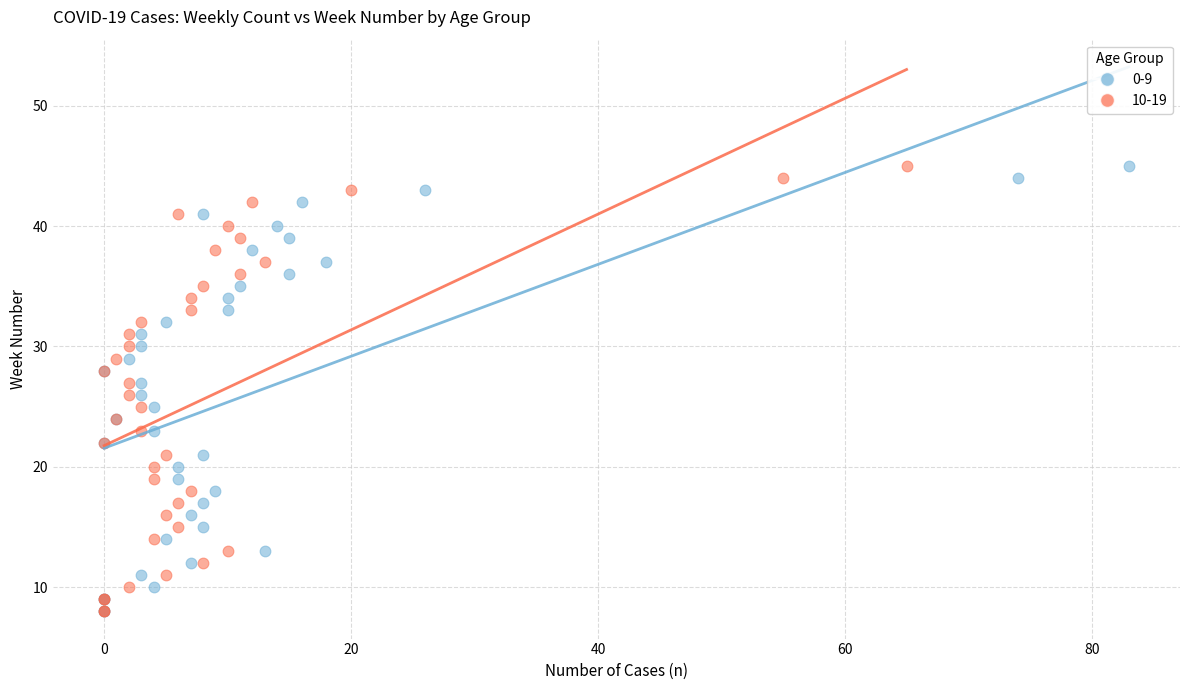

What are all the series names shown in the legend?

0-9, 10-19